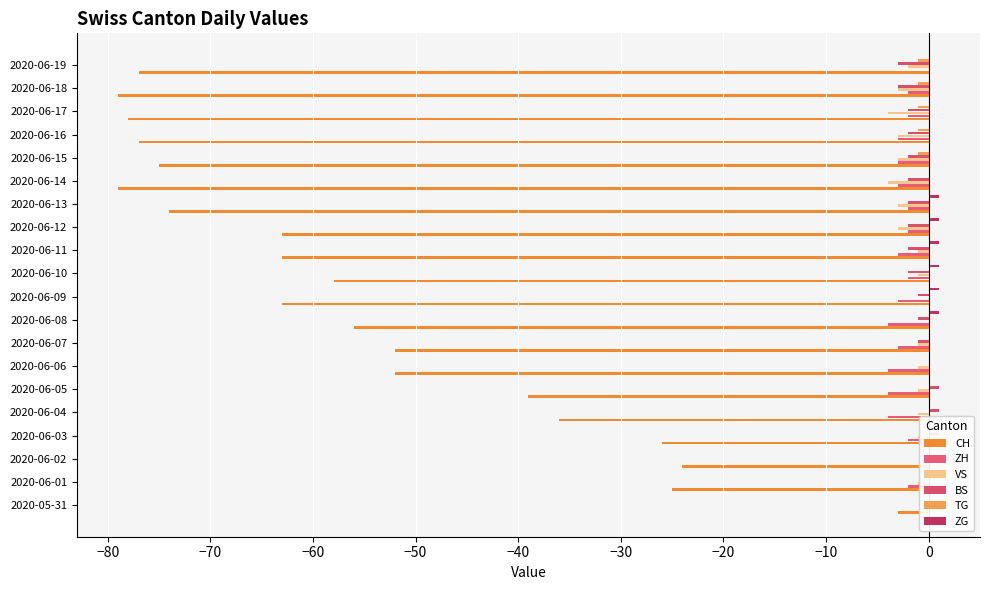

Between 2020-06-07 and 2020-06-09, which series saw the biggest shift?

CH